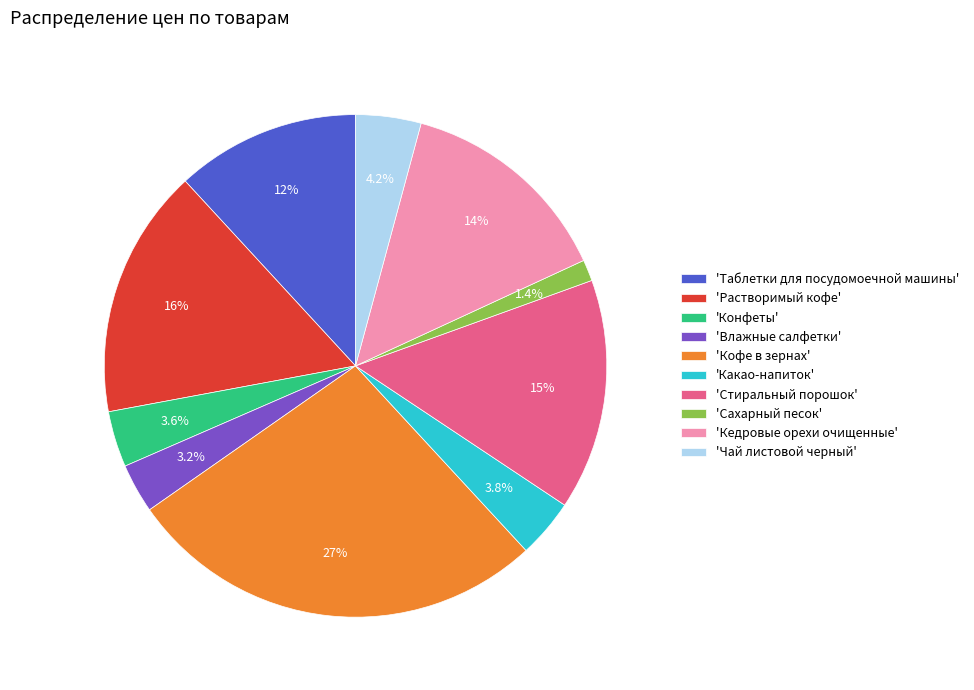

To the nearest percent, what is the difference between the largest and smallest slice percentages?

26%